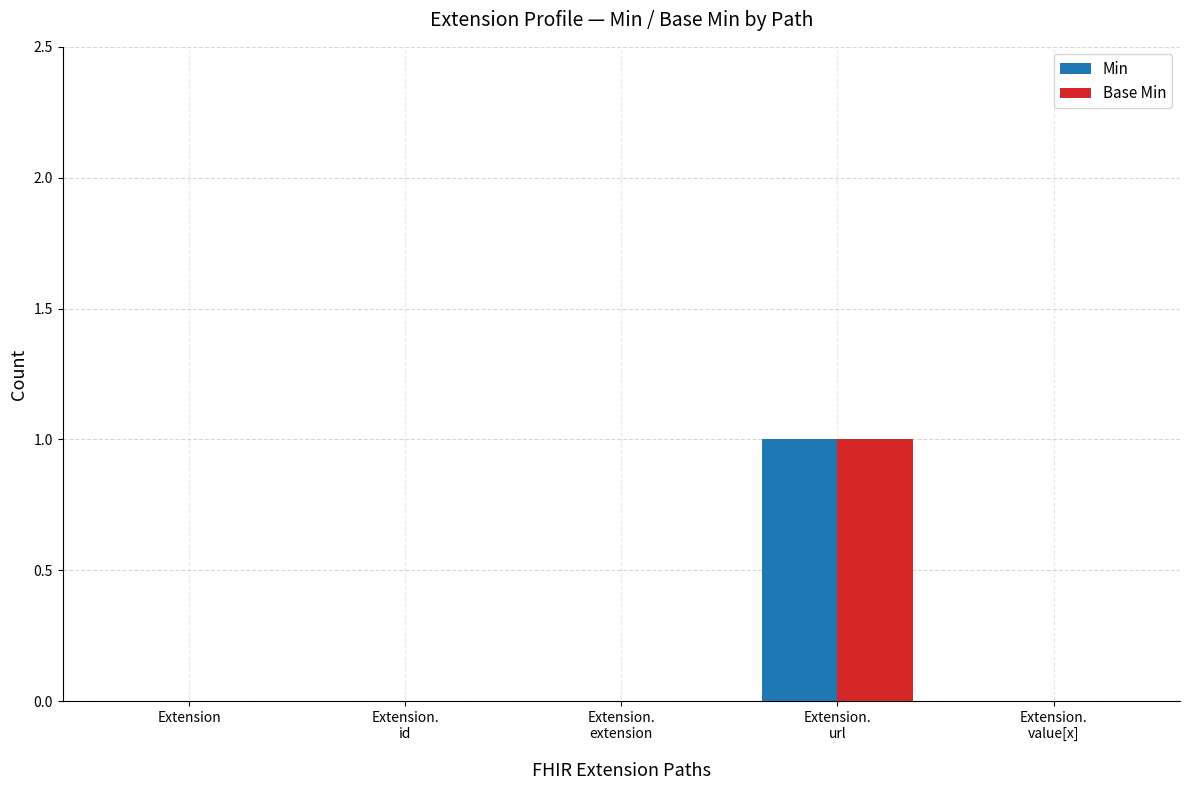

How many groups of bars are there?

5